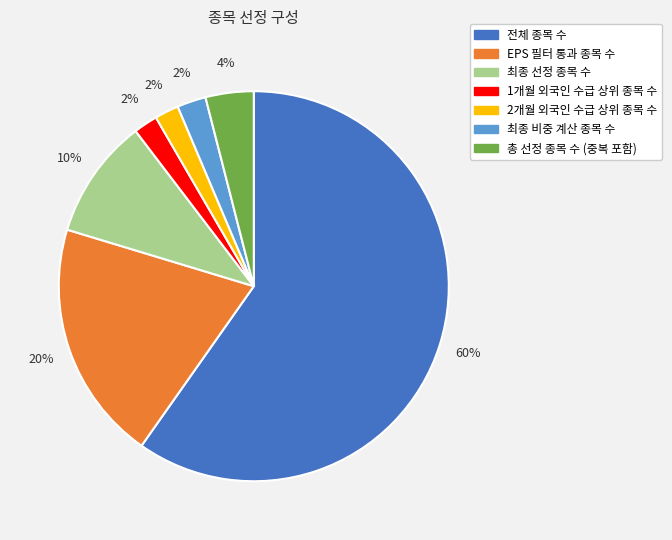

How many segments does this pie chart have?

7